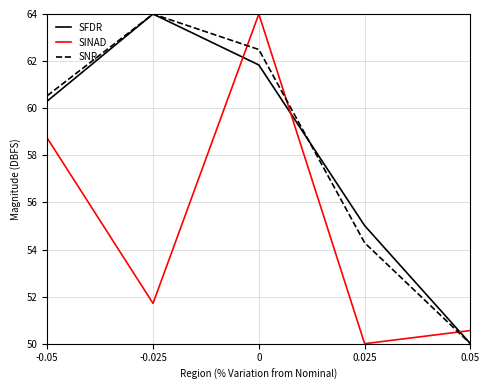

What is the total value across all series at 0.025?

159.3